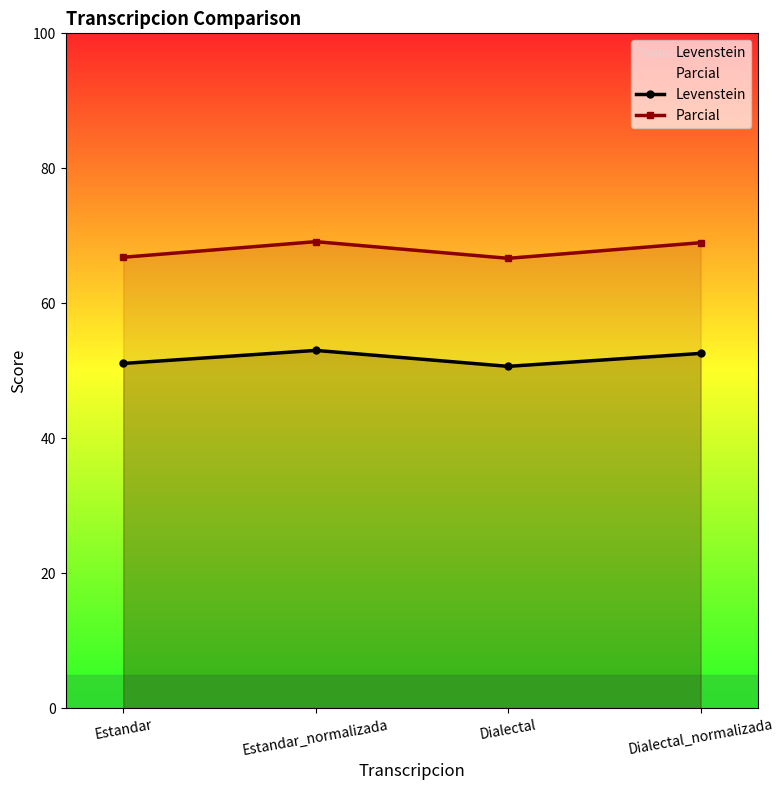

True or false: Parcial has more than 0 interior local peaks.

True